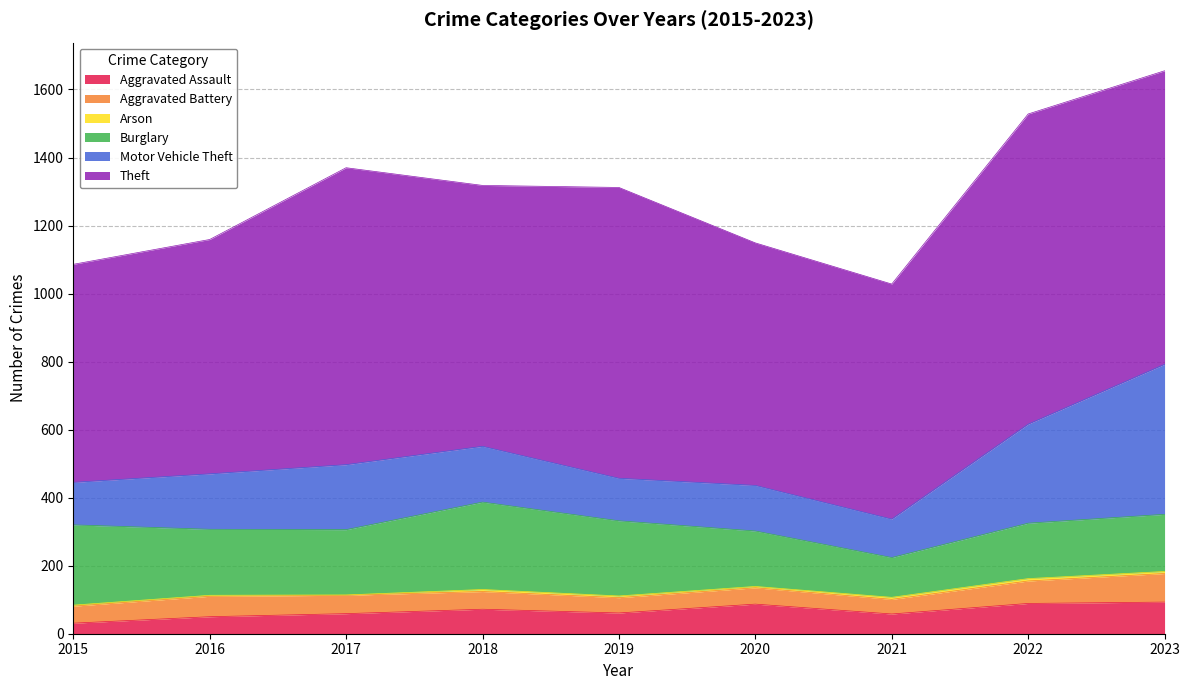

What is the smallest value displayed?

1